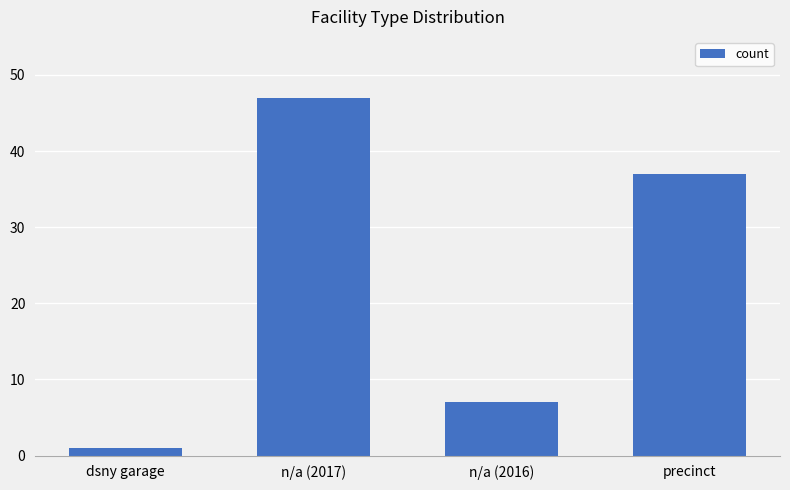

Reading left to right, list all the values displayed in this chart.

dsny garage=1	n/a (2017)=47	n/a (2016)=7	precinct=37